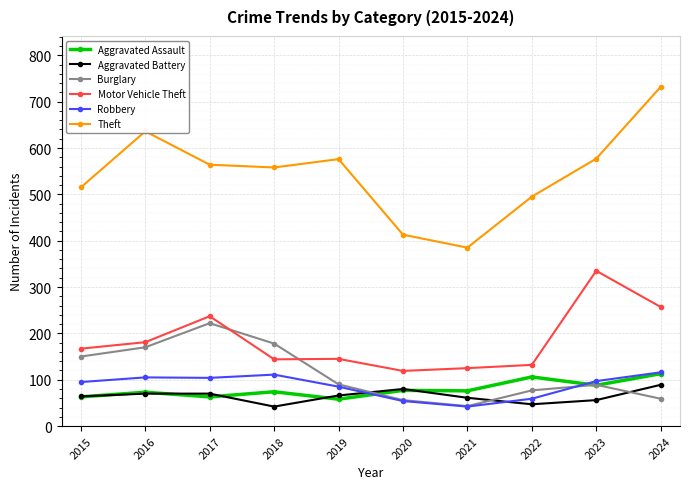

What is the difference between the maximum and second lowest values in the Aggravated Battery series?

42